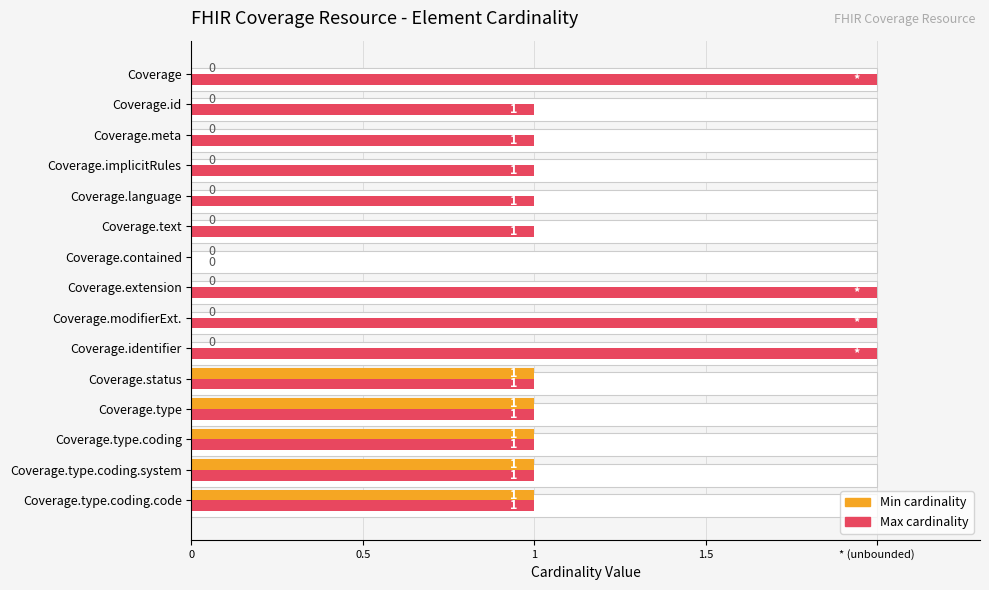

Count the Min values in the range 0 to 1.

15